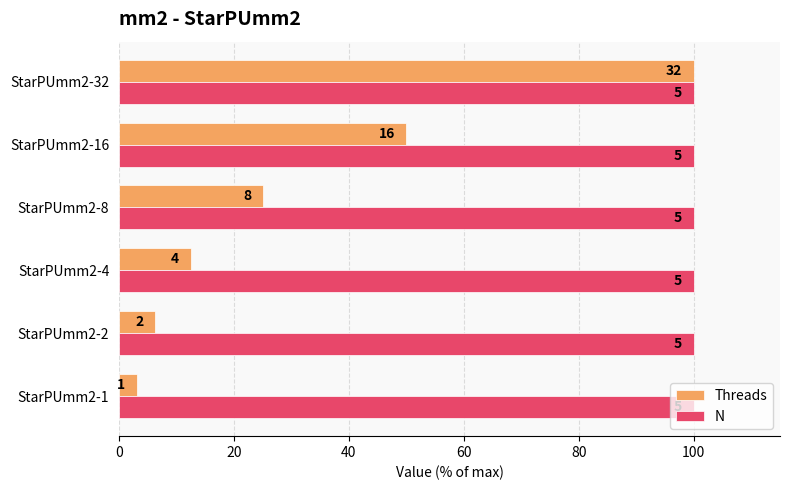

What is the maximum value shown in the chart?

100.0